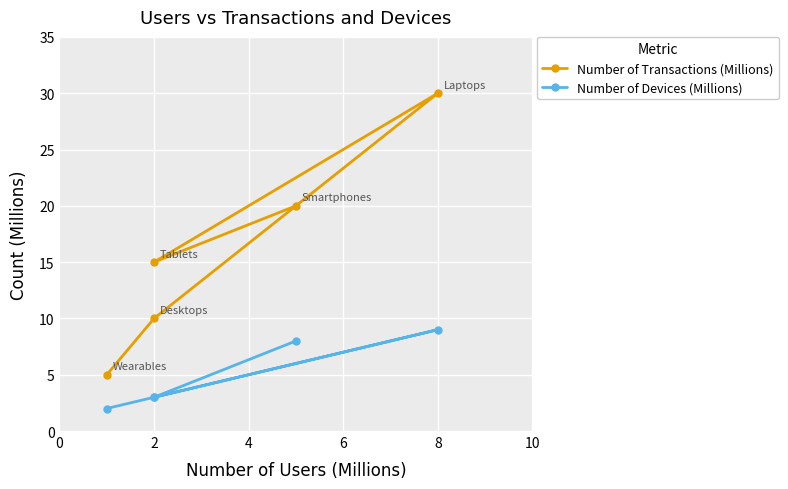

The Number of Devices (Millions) series shows 5 at 0. True or false?

False